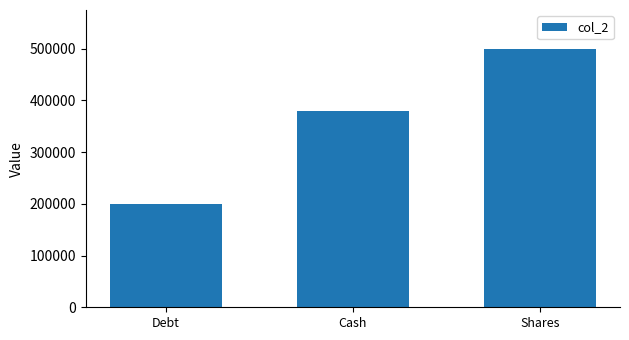

Is it true that the value at Cash is 380589.9?

True